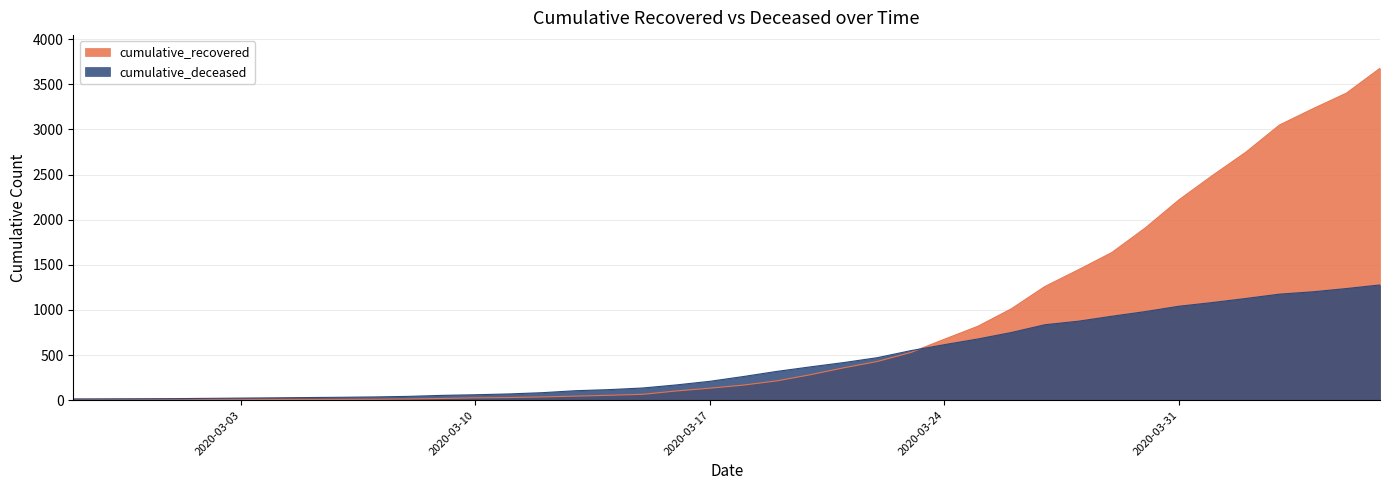

Which series changed the most between 2020-03-18 and 2020-04-02?

cumulative_recovered